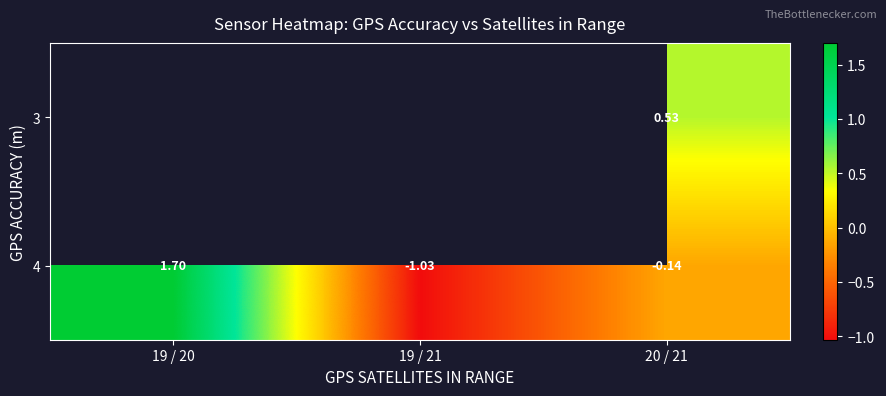

What is the greatest value displayed?

1.7